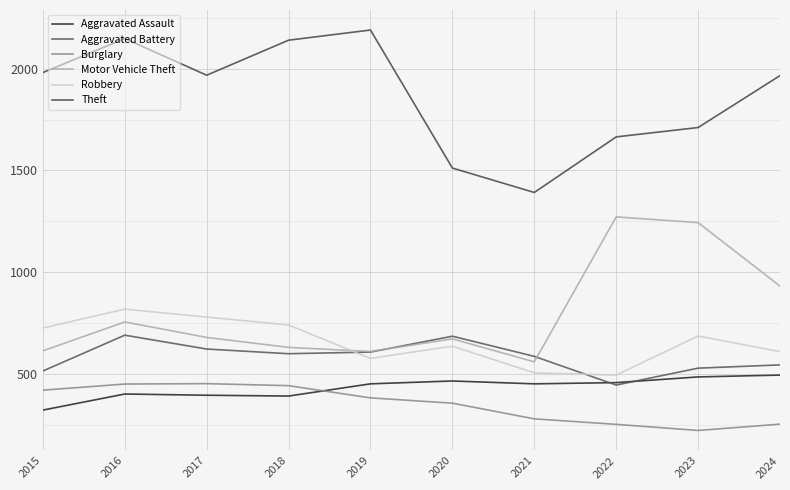

At which category is the sum across all series the highest?

2016